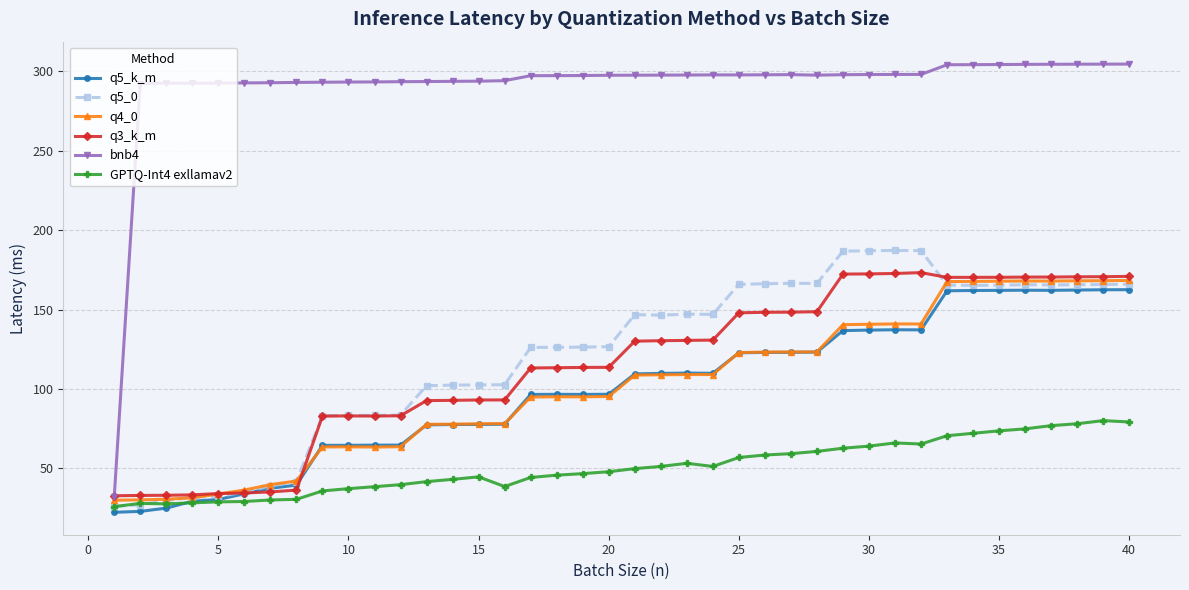

Which series has the largest total across all categories?

bnb4